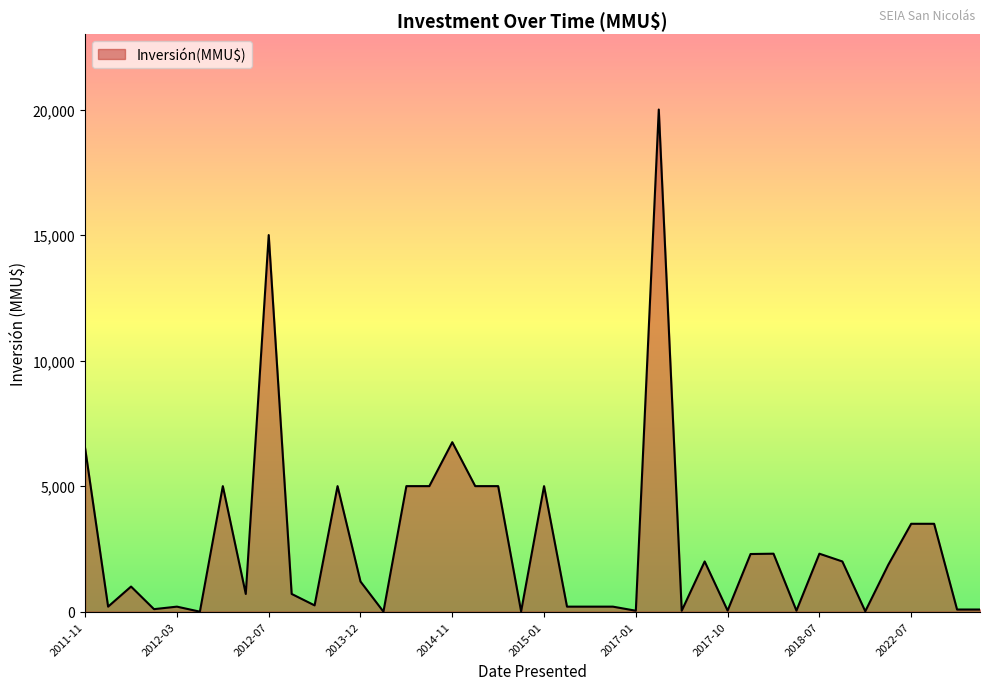

What is the sum of all values?

108340